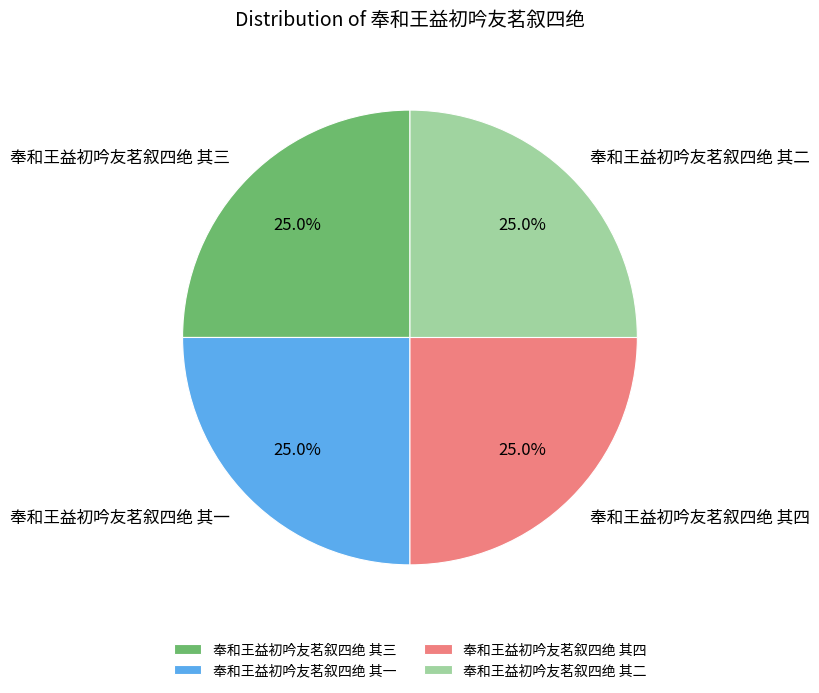

Count the number of slices in the pie.

4